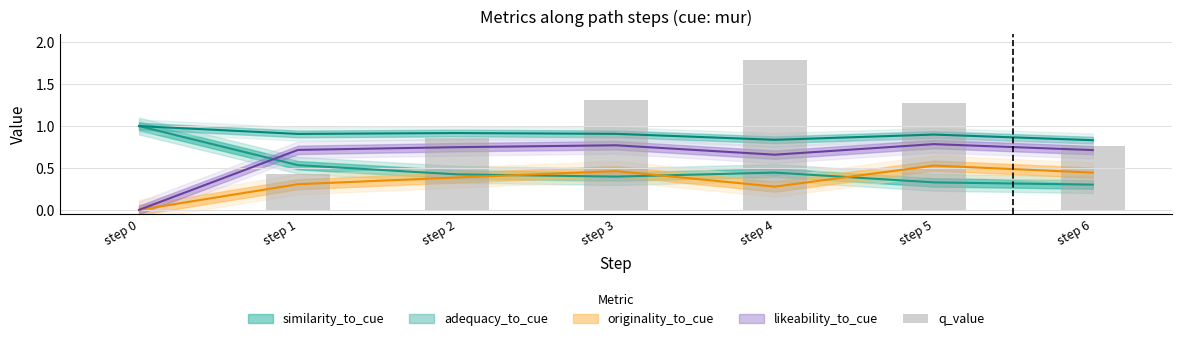

The value at step 6 is 0.8. True or false?

True